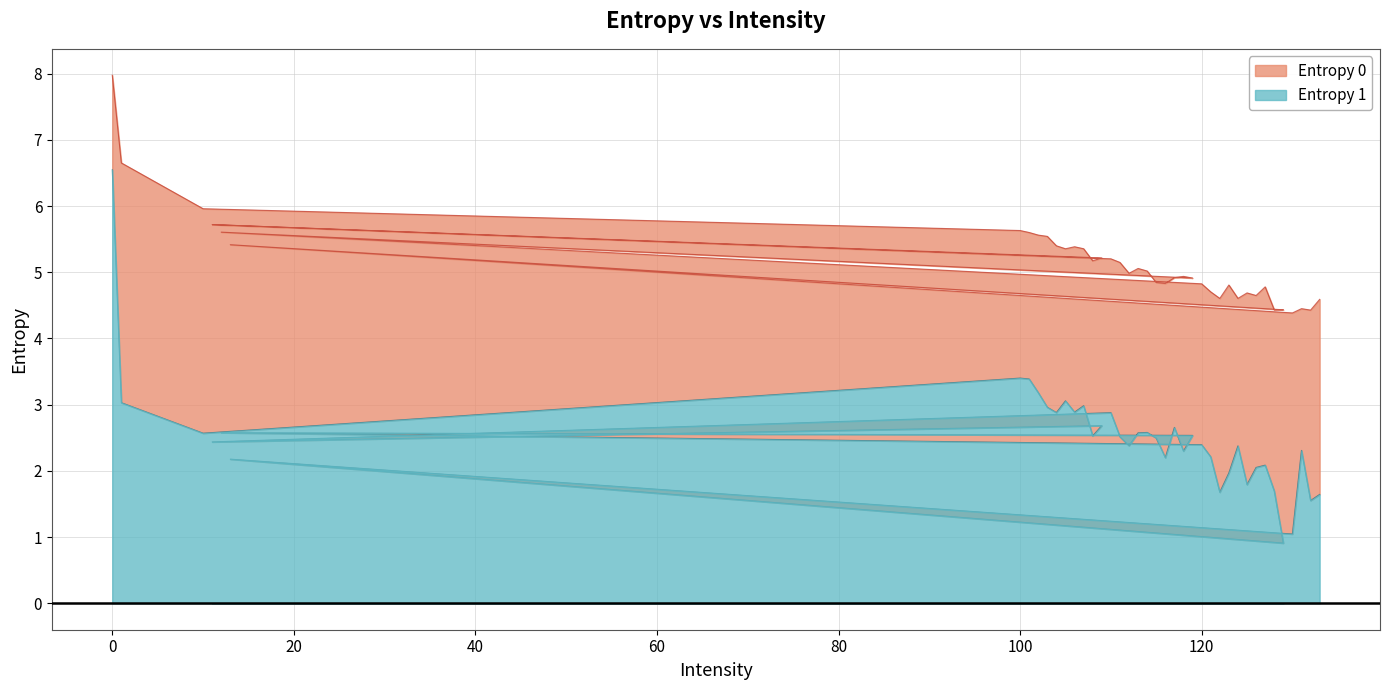

Reading left to right, list all the values displayed in this chart.

Entropy 0: 8.0	6.7	6.0	5.6	5.6	5.6	5.5	5.4	5.4	5.4	5.4	5.2	5.2	5.7	5.2	5.1	5.0	5.1	5.0	4.8	4.8	4.9	4.9	4.9	5.6	4.8	4.7	4.6	4.8	4.6	4.7	4.6	4.8	4.4	4.4	5.4	4.4	4.5	4.4	4.6
Entropy 1: 6.5	3.0	2.6	3.4	3.4	3.2	3.0	2.9	3.1	2.9	3.0	2.5	2.7	2.4	2.9	2.5	2.4	2.6	2.6	2.5	2.2	2.7	2.3	2.5	2.6	2.4	2.2	1.7	2.0	2.4	1.8	2.1	2.1	1.7	0.9	2.2	1.0	2.3	1.6	1.6